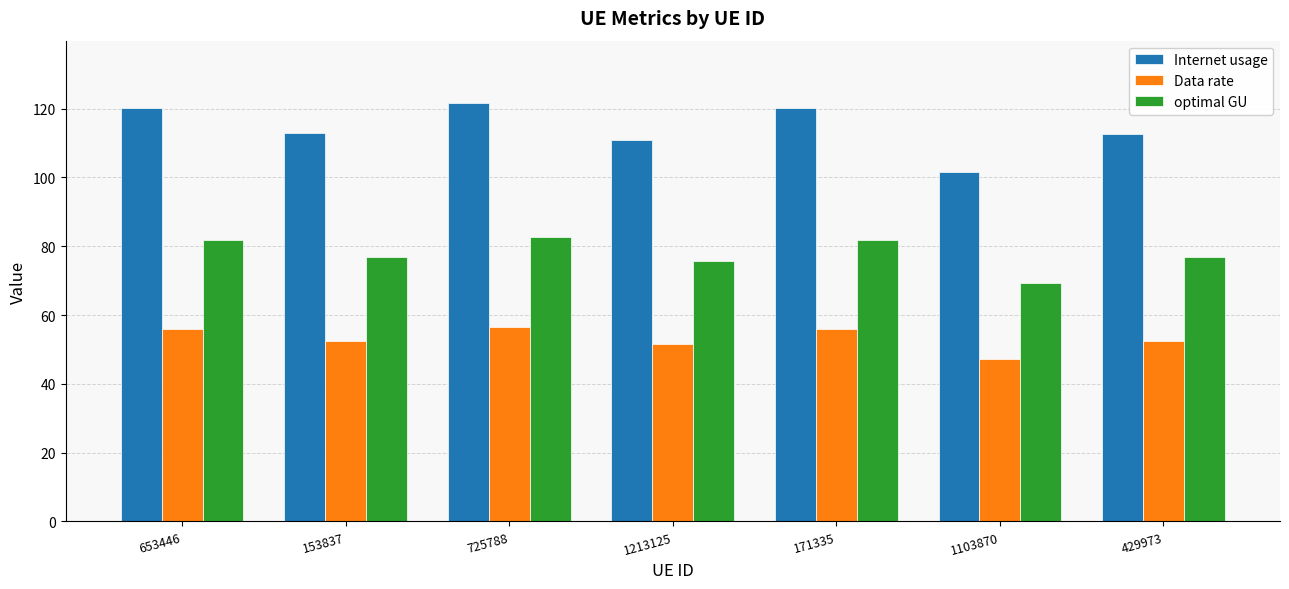

What is the difference between the second highest and second lowest values in the Internet usage series?

9.3